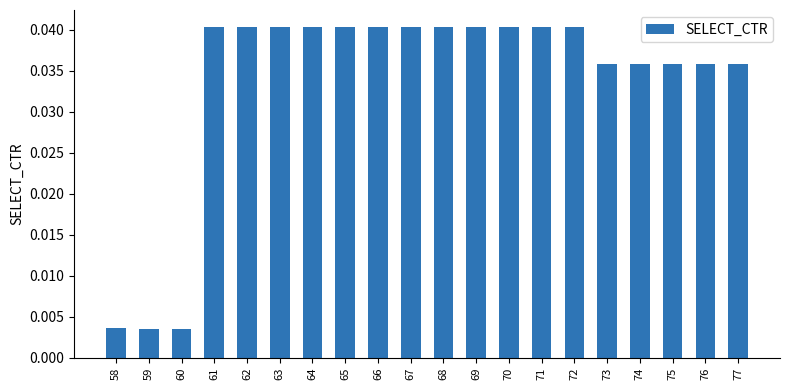

What is the sum of the values at 65 and 76?

0.1